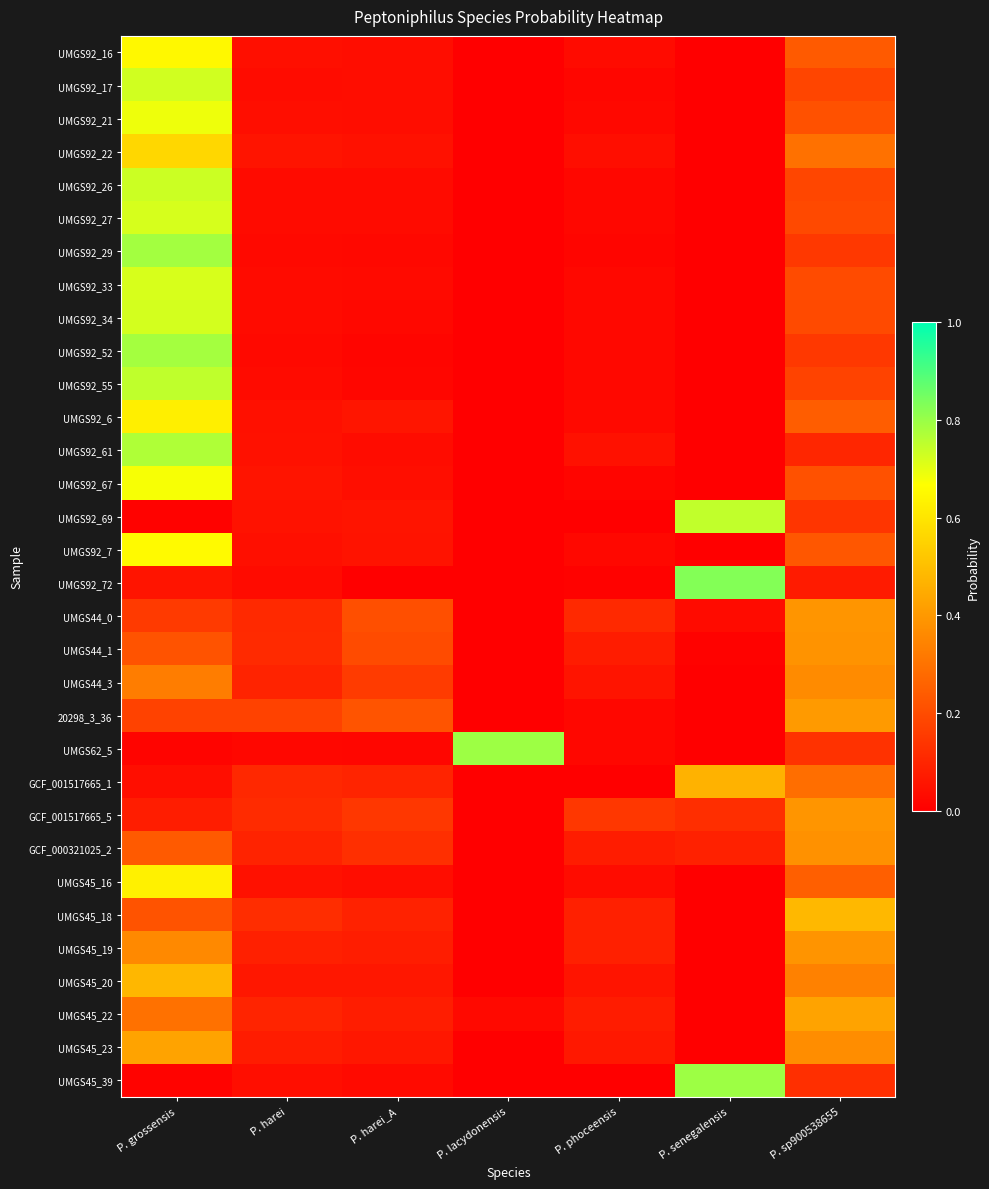

At P. lacydonensis, list the series in order from smallest to largest.

UMGS92_67, UMGS92_72, UMGS45_39, UMGS92_69, GCF_001517665_1, 20298_3_36, UMGS44_3, UMGS44_1, UMGS44_0, UMGS92_61, UMGS92_52, GCF_000321025_2, UMGS92_55, UMGS92_7, UMGS92_22, UMGS92_21, UMGS92_17, UMGS92_29, UMGS45_19, UMGS92_33, UMGS92_26, UMGS45_18, UMGS92_6, UMGS92_16, UMGS92_34, UMGS45_16, GCF_001517665_5, UMGS45_23, UMGS45_20, UMGS92_27, UMGS45_22, UMGS62_5